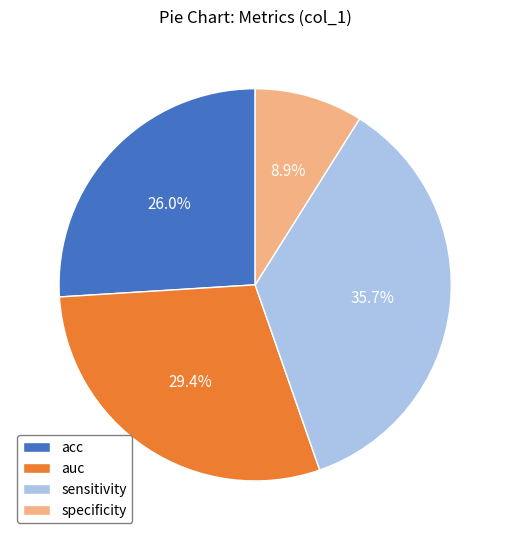

To the nearest percent, what is the difference between the sensitivity and specificity slice percentages?

27%